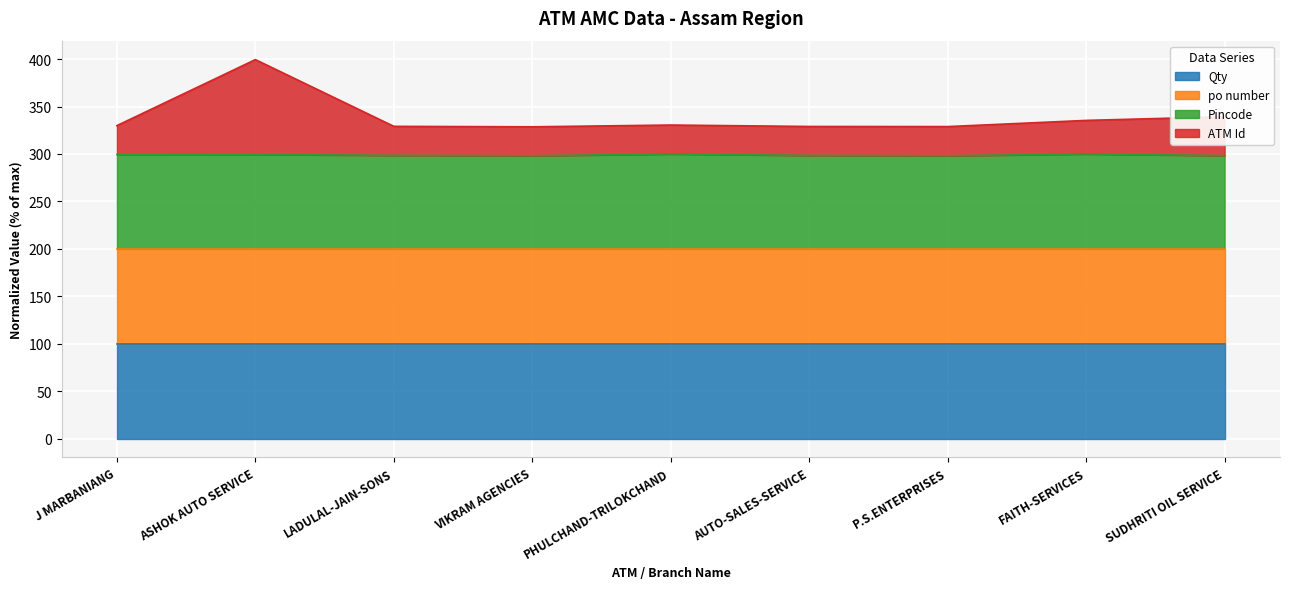

Which category has the highest value in the Pincode series?

PHULCHAND-TRILOKCHAND